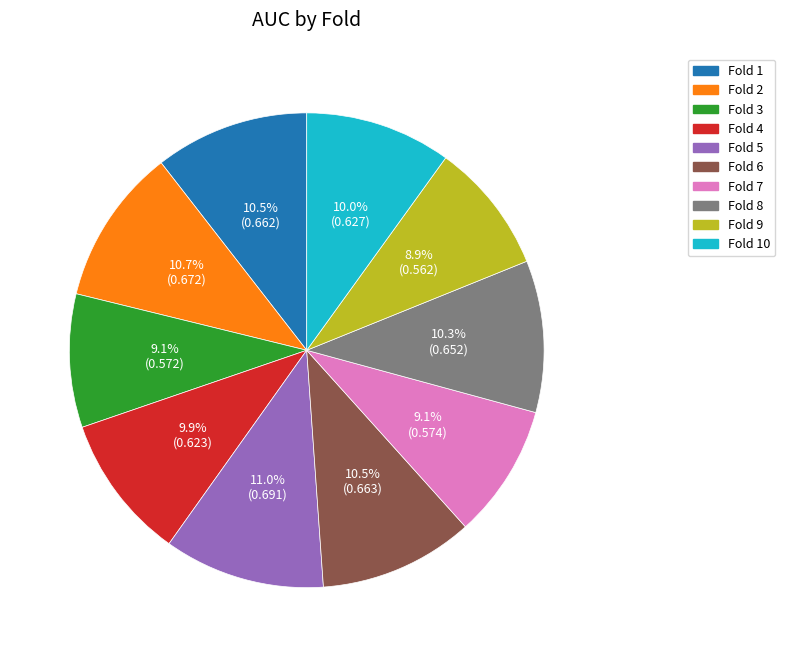

Is there any slice that represents more than half of the pie?

No